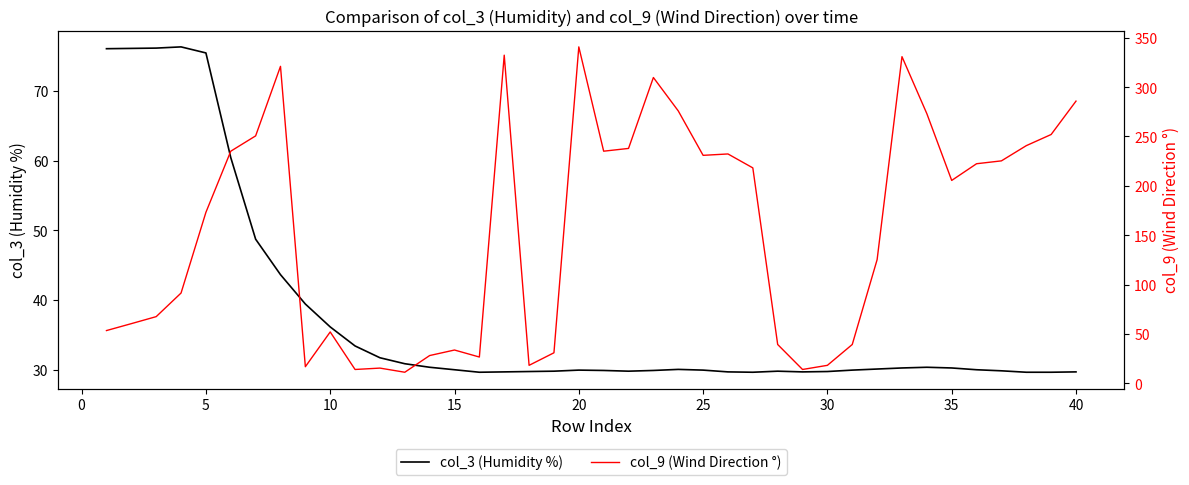

What is the sum of all col_3 (Humidity %) values?

1510.6